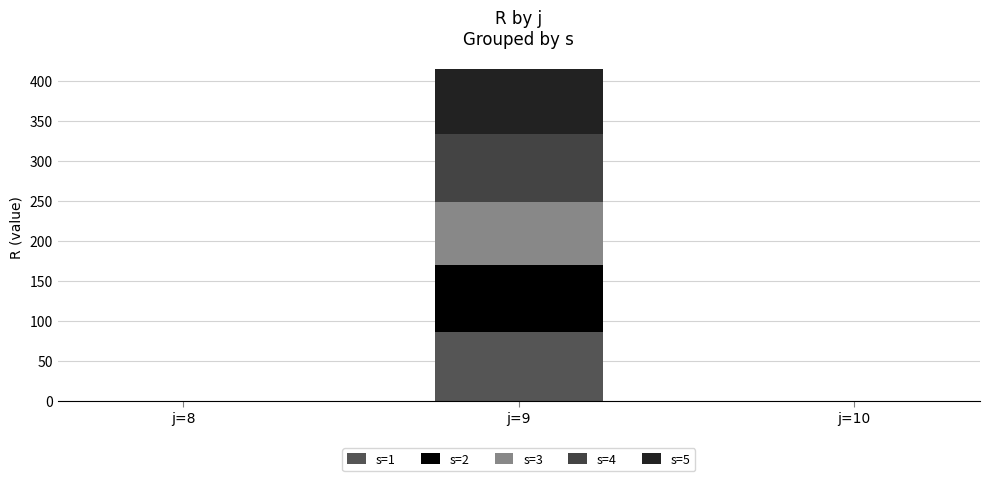

Is it true that s=4 equals 86.1 at j=9?

True